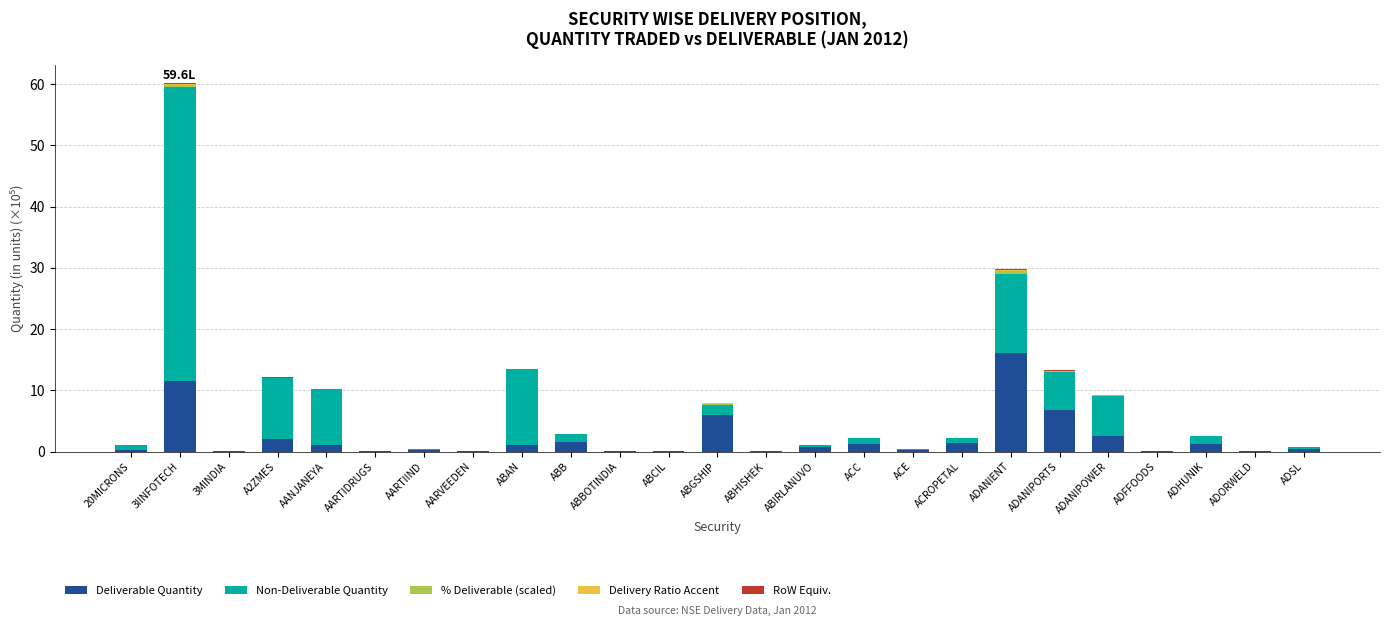

Which category has the highest value in the Deliverable Quantity series?

ADANIENT